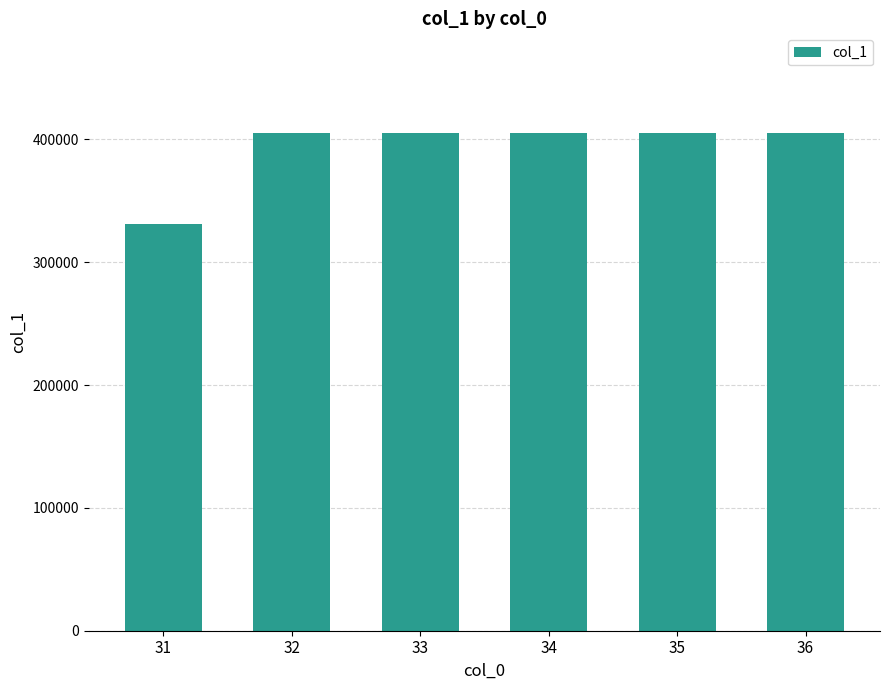

How many data points are less than 405297?

1